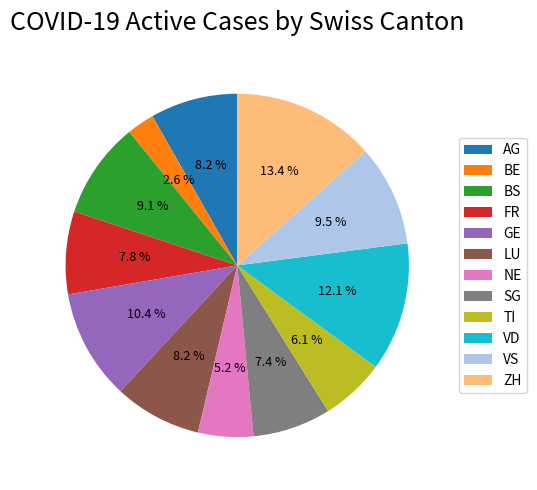

To the nearest percent, what is the average slice percentage?

8%